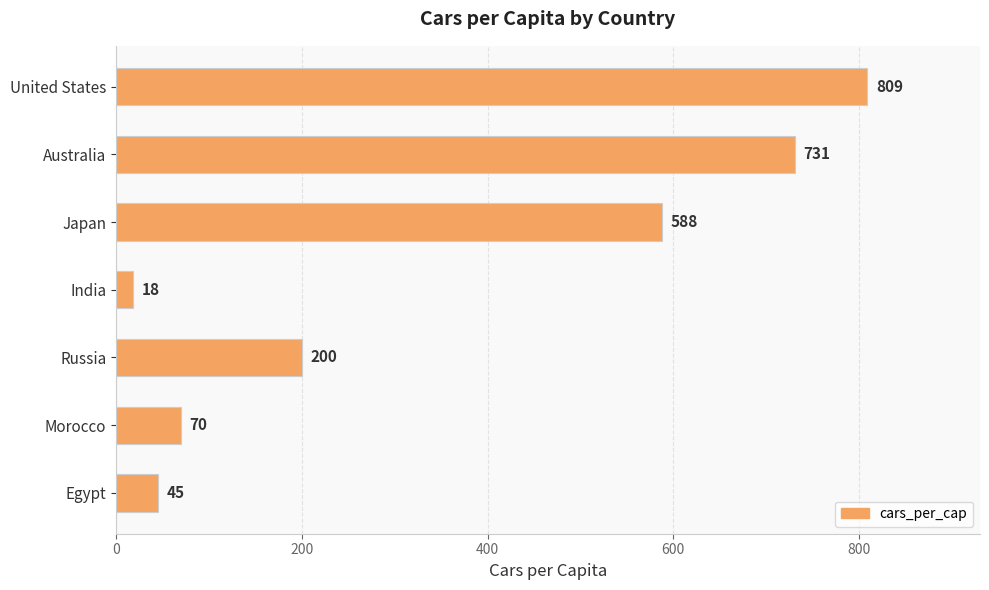

Where is the data nearest to the value 413?

Japan